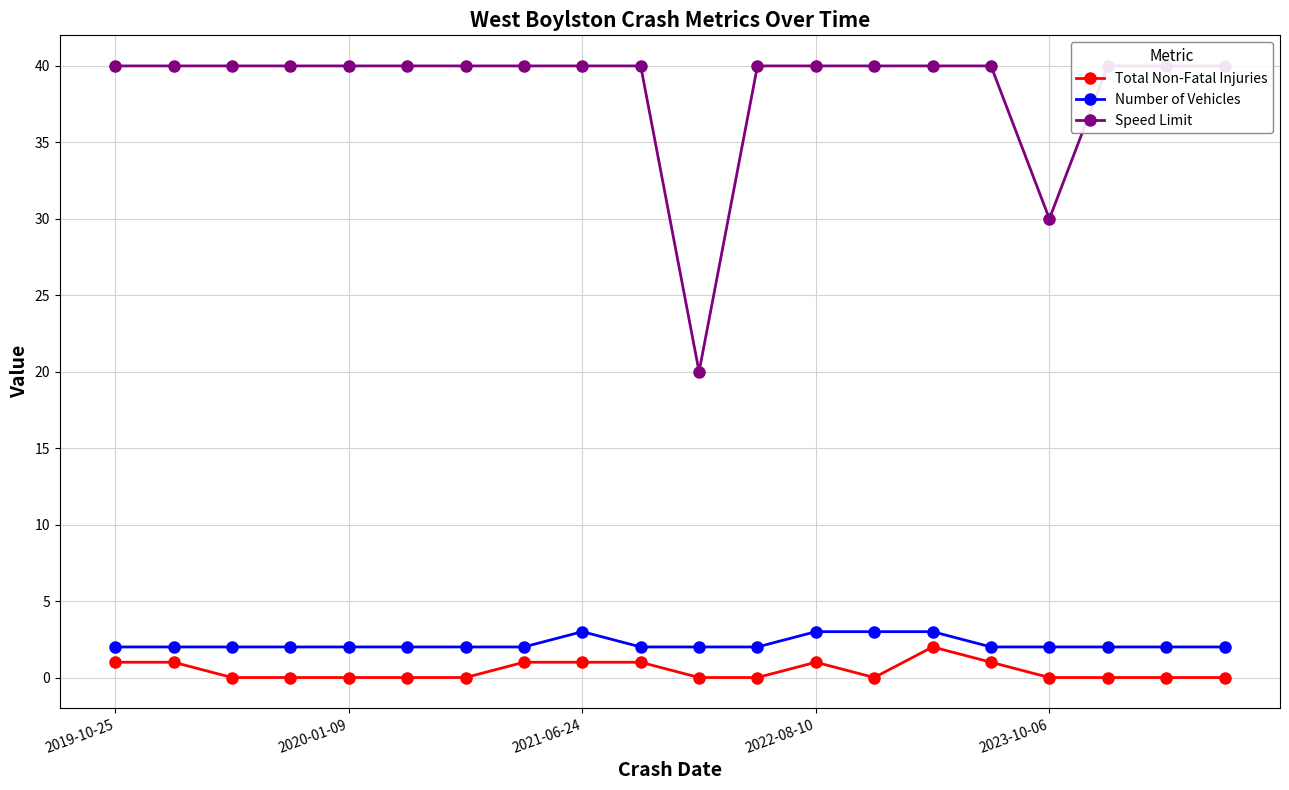

The value of Number of Vehicles at 2022-08-10 is 3. True or false?

True